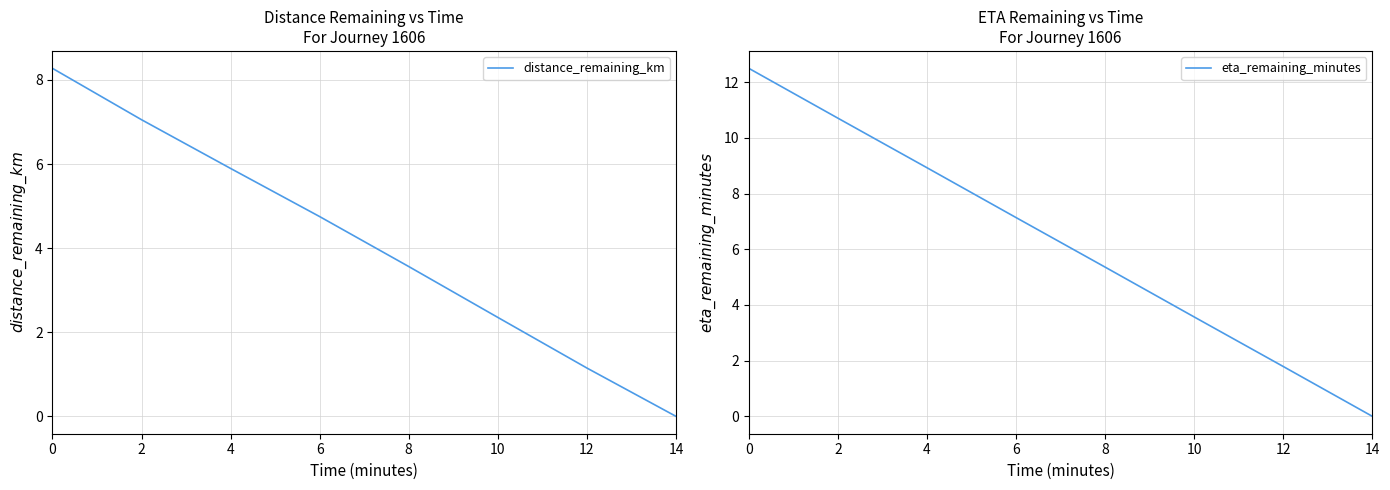

Does the chart display data point markers on the line(s)?

No